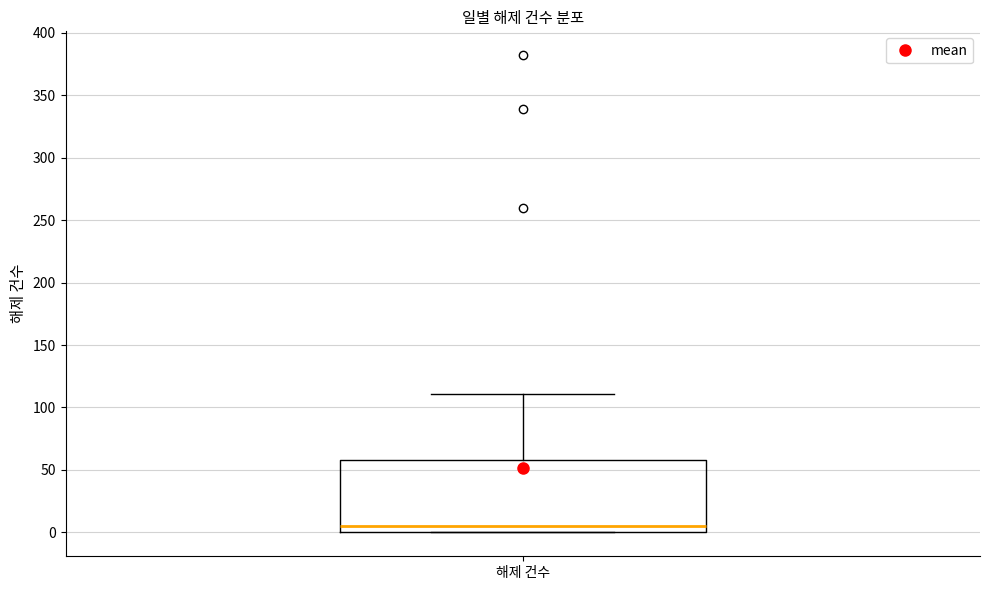

Where is the lower edge of the box for 해제 건수 on the y-axis? The values are not printed on the chart, so give them approximately, as read against the axis.

0